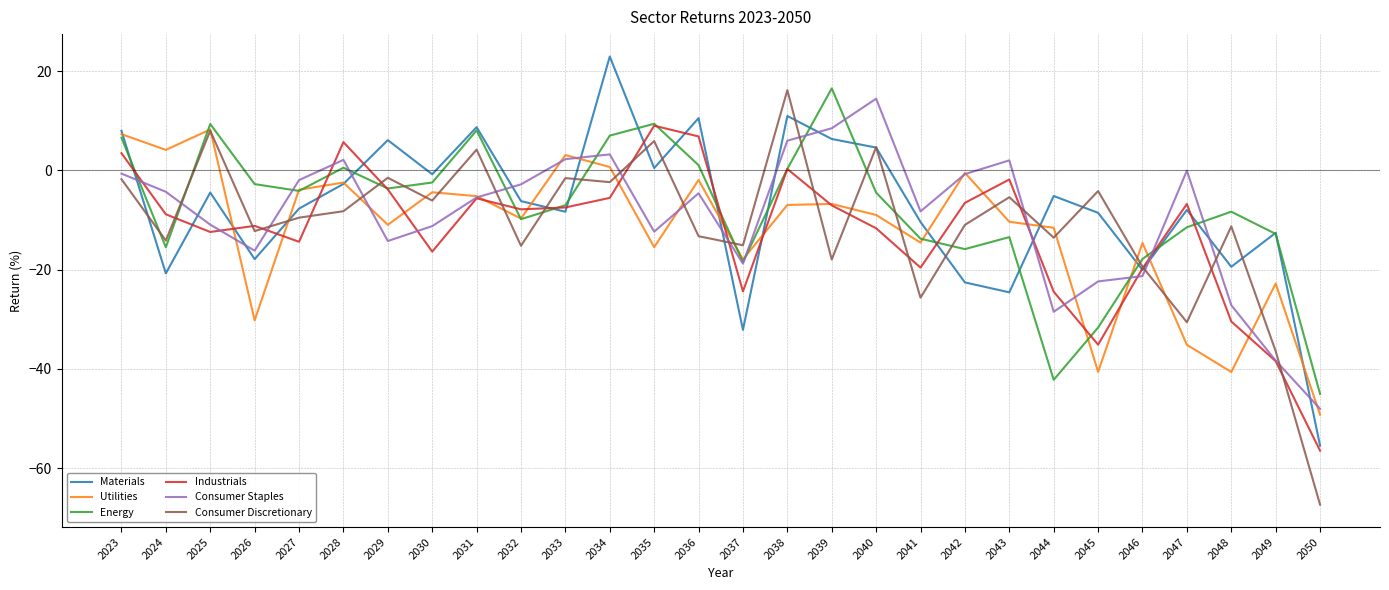

What is the difference between the maximum and minimum values in the Industrials series?

65.5